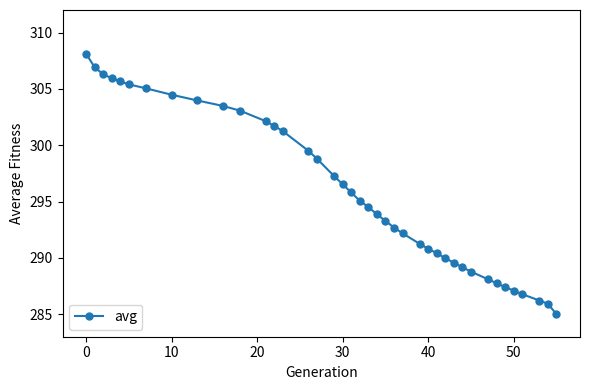

What is the average value?

295.9